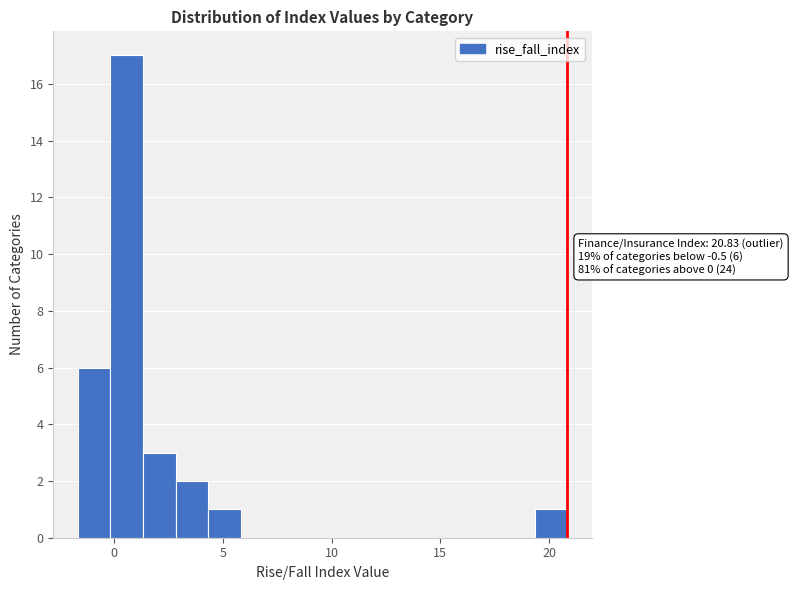

Around what value on the x-axis is the tallest bar? Give the approximate position of its centre, as read against the axis.

0.5